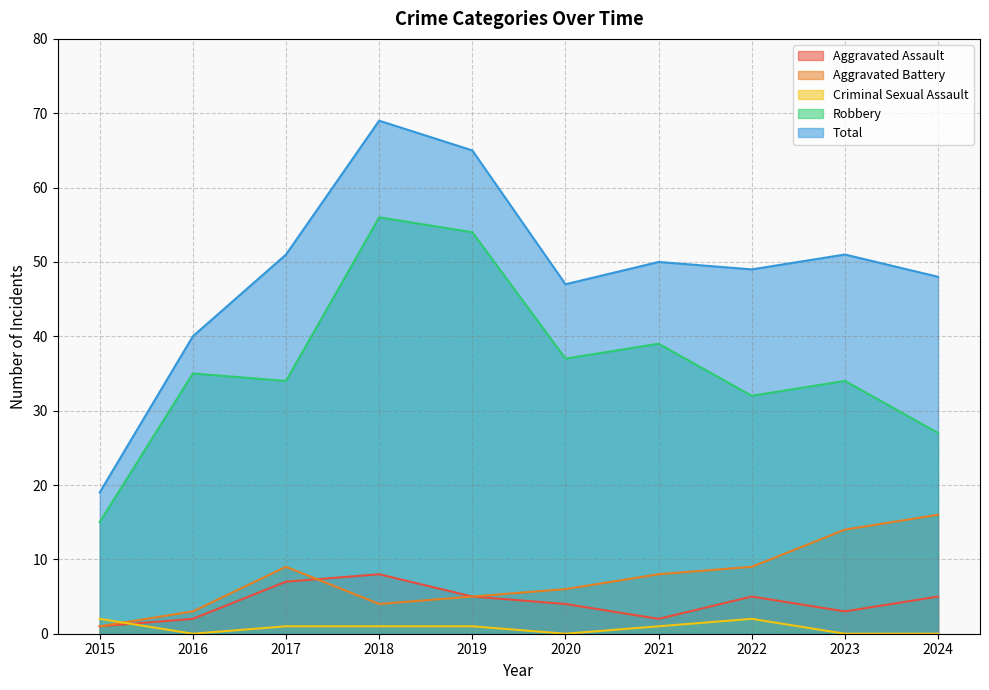

In Robbery, how many points are lower than both neighbors (excluding endpoints)?

3